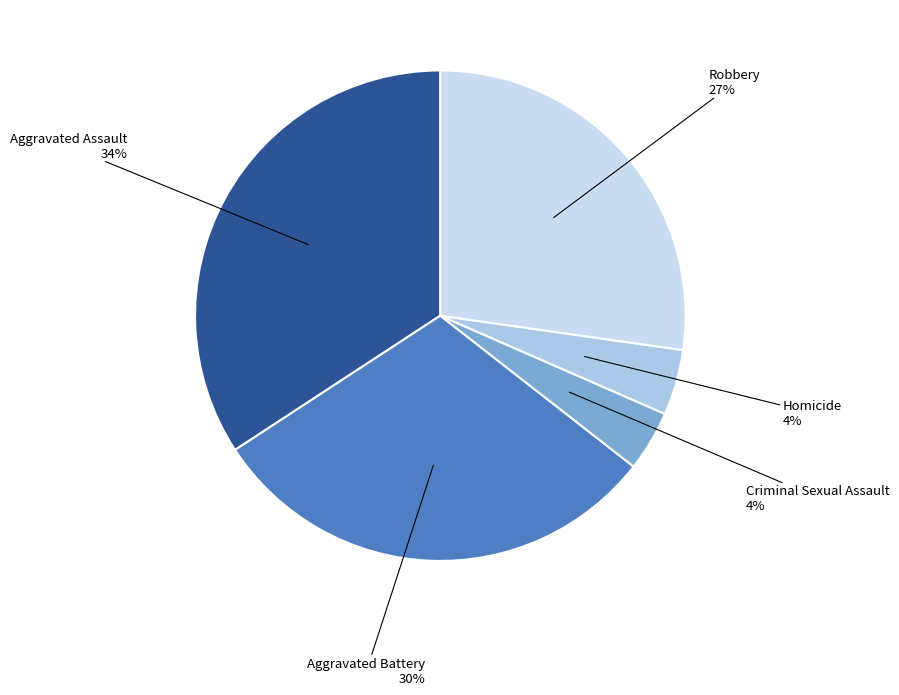

Count the number of slices in the pie.

5